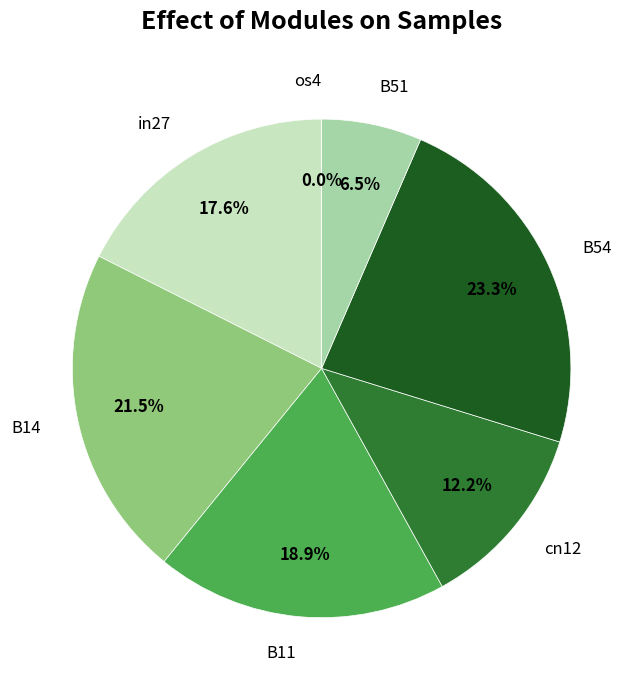

Is the sum of in27 and cn12 greater than half?

No